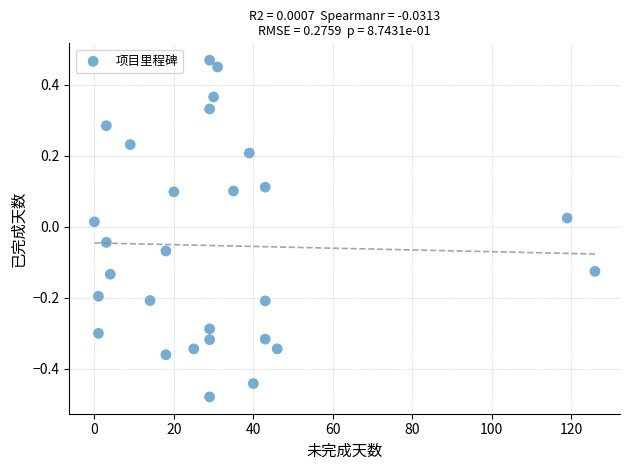

What is the range of Y values (max minus min)?

0.9